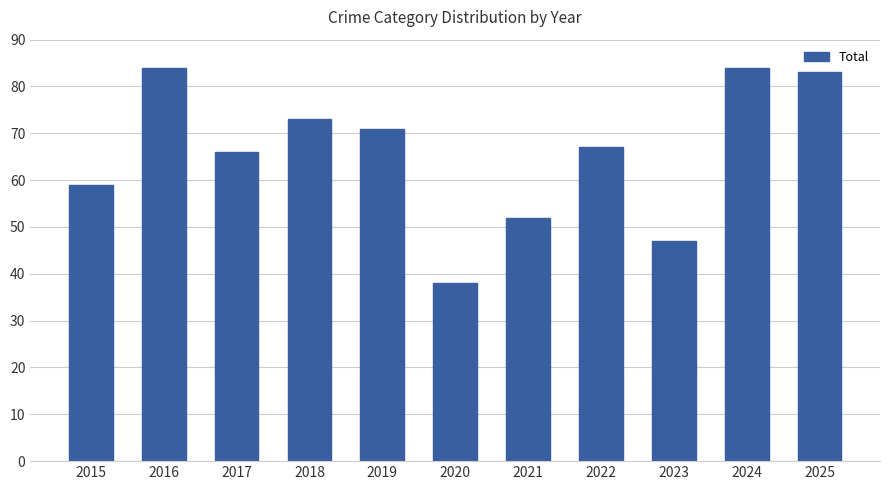

What is the difference between the values at 2022 and 2025?

16